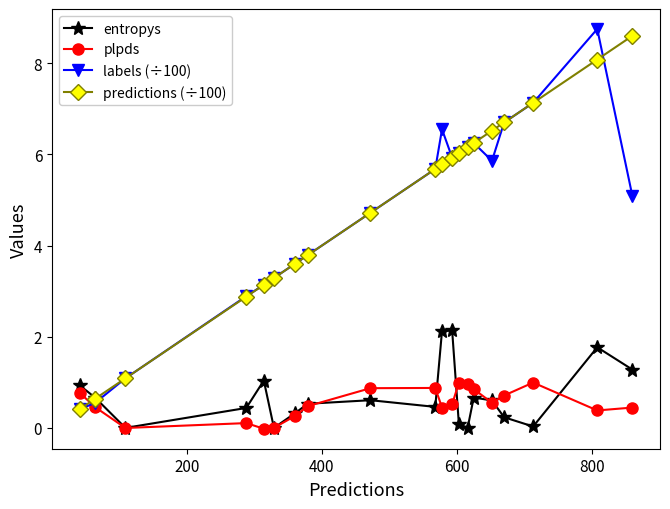

True or false: labels (÷100) has more than 0 points higher than both neighbors.

True